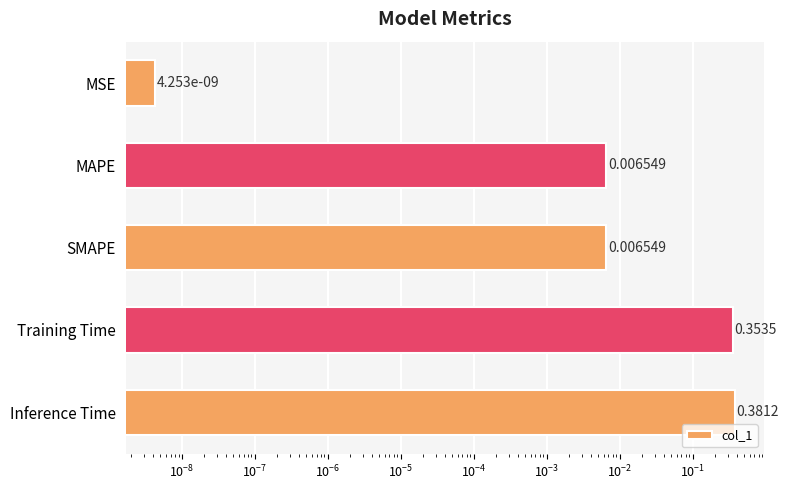

Between MAPE and Inference Time, which is larger?

Inference Time